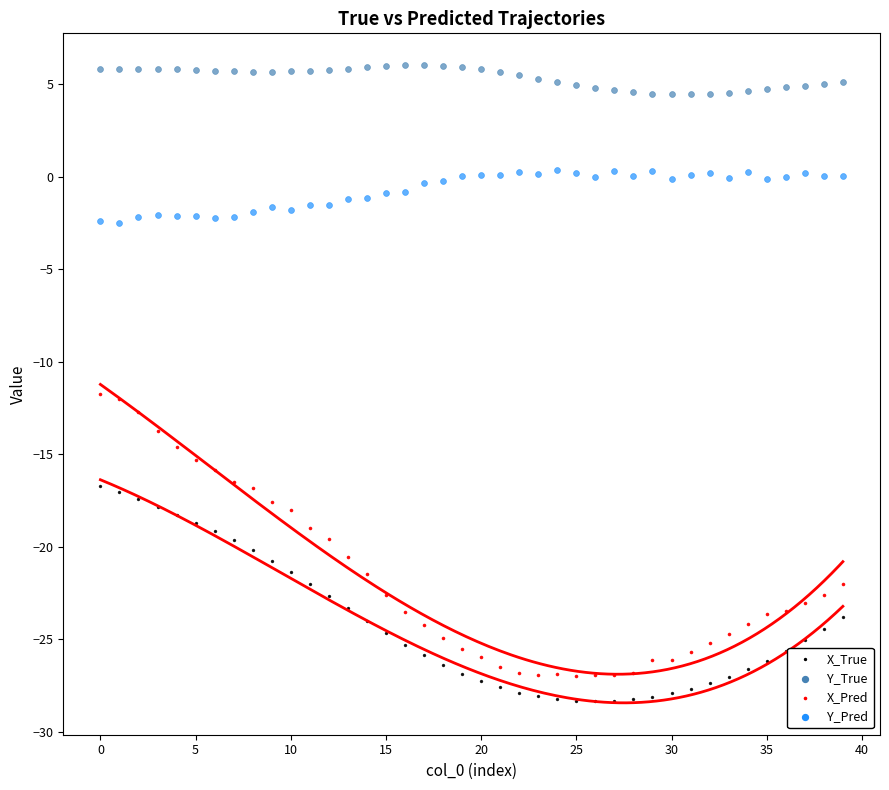

Across all data points, what is the range of Y values (max minus min)?

34.3